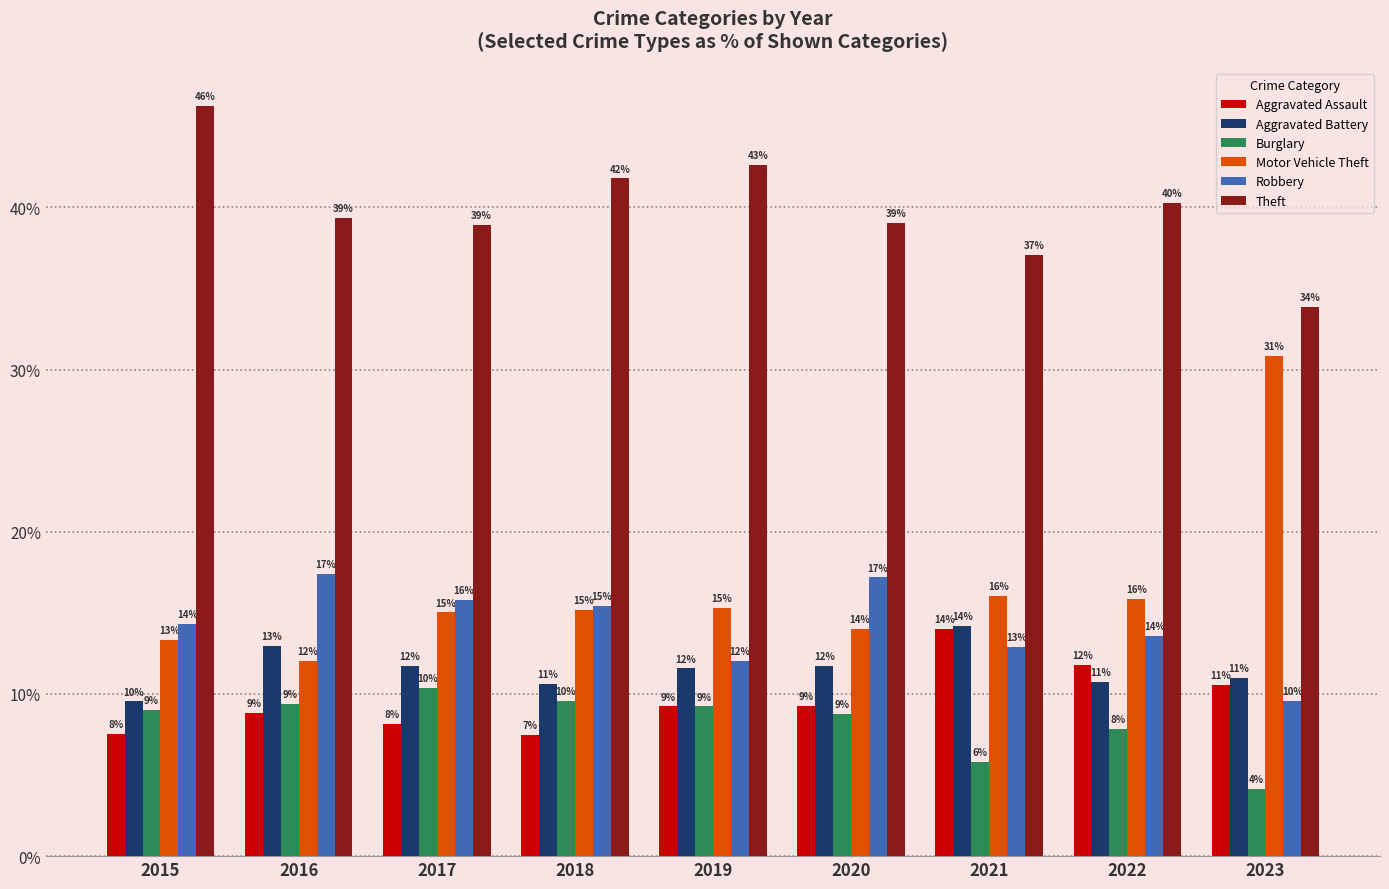

Is the value of Aggravated Assault at 2017 greater than the value of Aggravated Battery at 2018?

No